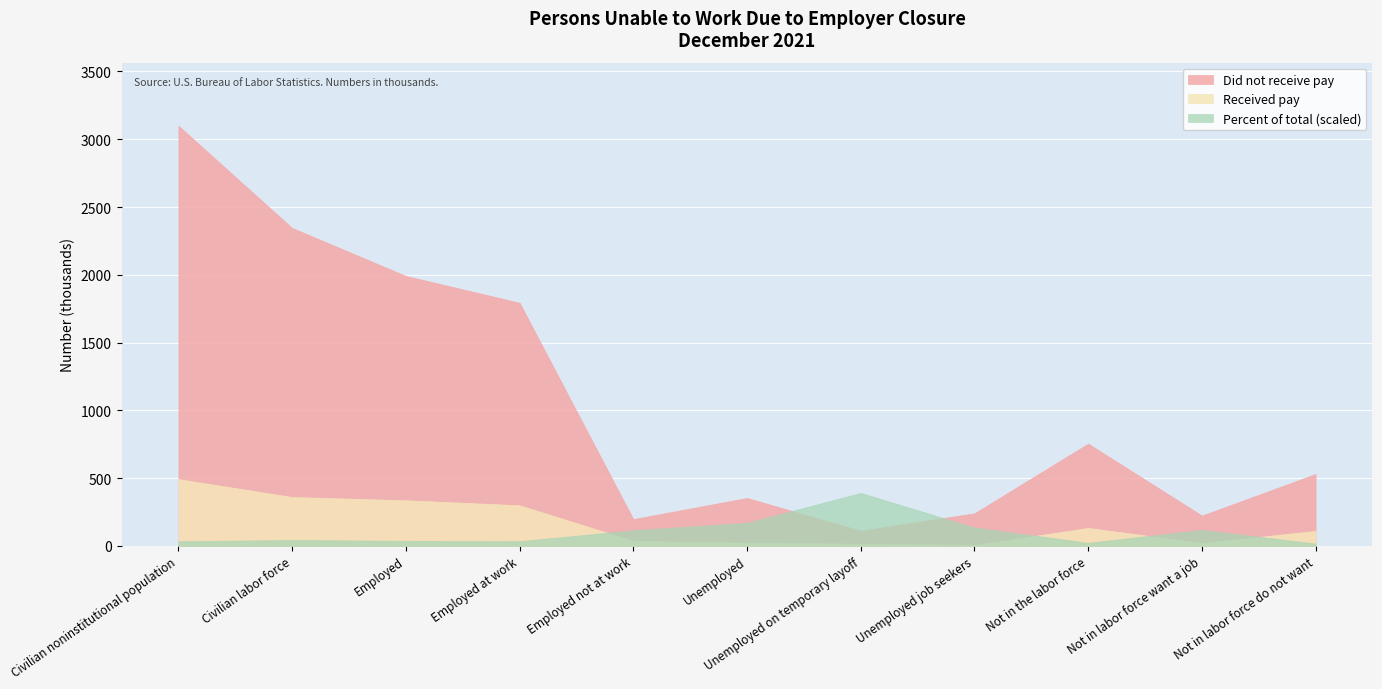

True or false: Did not receive pay and Received pay intersect in this chart.

False